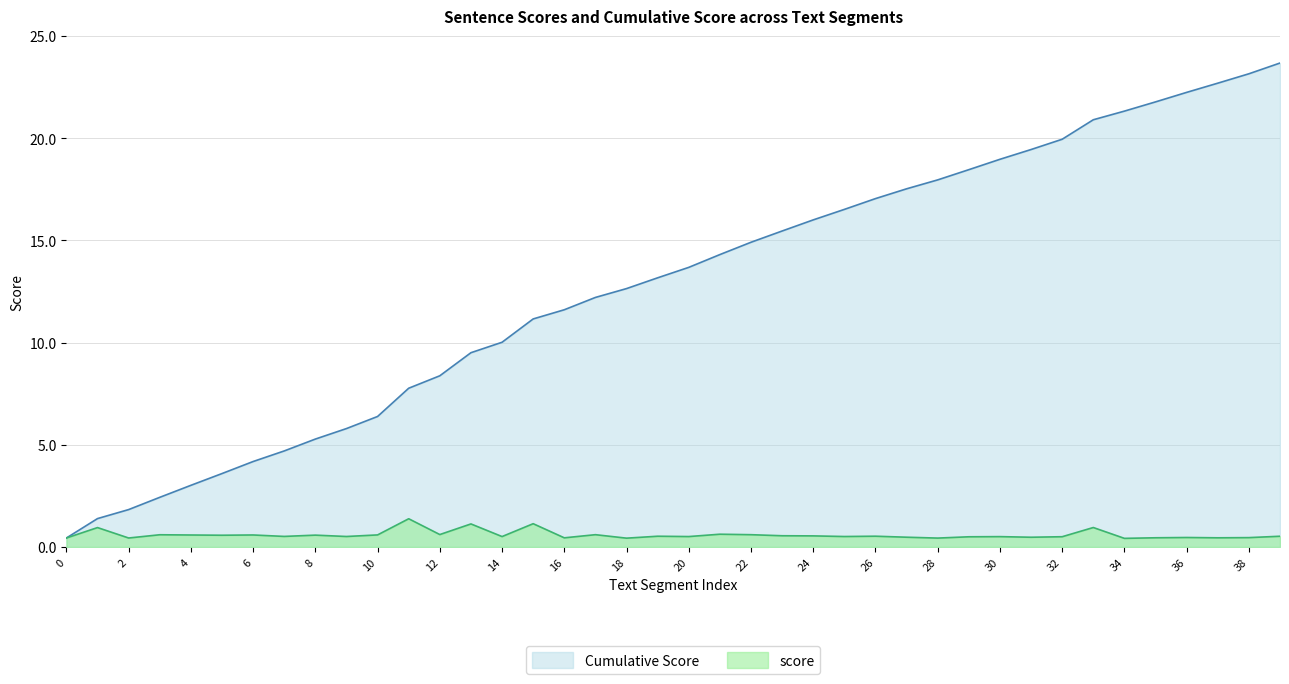

What is the lowest value of the cumulative_score series?

0.4